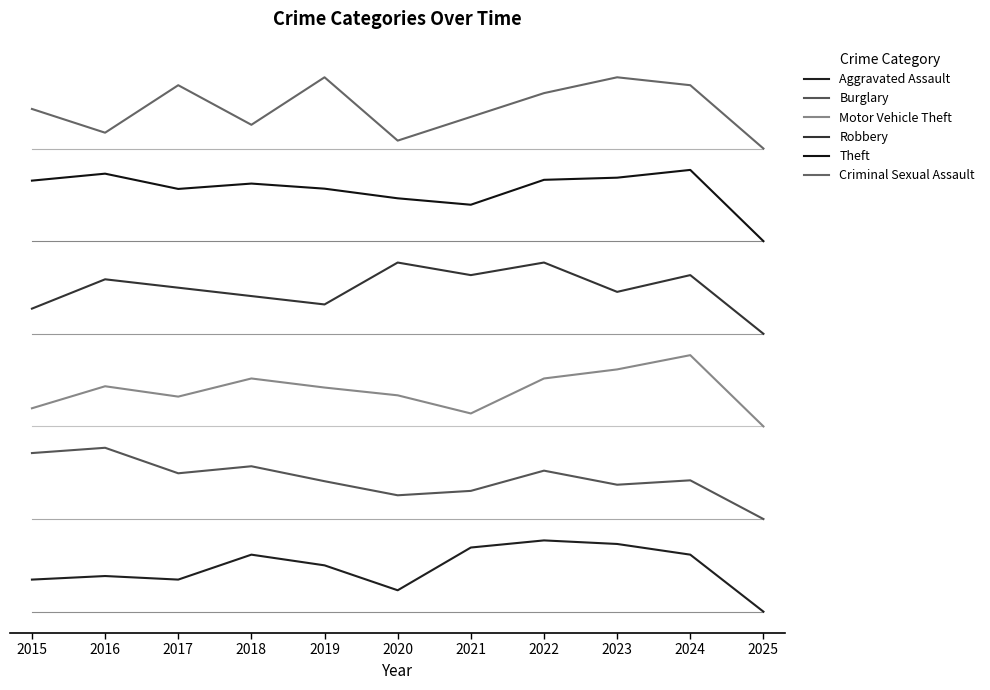

Reading left to right, transcribe all the data shown in this chart.

Aggravated Assault: 2015=0.5	2016=0.5	2017=0.5	2018=0.8	2019=0.7	2020=0.3	2021=0.9	2022=1.0	2023=0.9	2024=0.8	2025=0.0
Burglary: 2015=2.2	2016=2.3	2017=1.9	2018=2.0	2019=1.8	2020=1.6	2021=1.7	2022=2.0	2023=1.8	2024=1.8	2025=1.3
Motor Vehicle Theft: 2015=2.9	2016=3.2	2017=3.0	2018=3.3	2019=3.1	2020=3.0	2021=2.8	2022=3.3	2023=3.4	2024=3.6	2025=2.6
Robbery: 2015=4.3	2016=4.7	2017=4.5	2018=4.4	2019=4.3	2020=4.9	2021=4.7	2022=4.9	2023=4.5	2024=4.7	2025=3.9
Theft: 2015=6.0	2016=6.1	2017=5.9	2018=6.0	2019=5.9	2020=5.8	2021=5.7	2022=6.1	2023=6.1	2024=6.2	2025=5.2
Criminal Sexual Assault: 2015=7.1	2016=6.7	2017=7.4	2018=6.8	2019=7.5	2020=6.6	2021=6.9	2022=7.3	2023=7.5	2024=7.4	2025=6.5